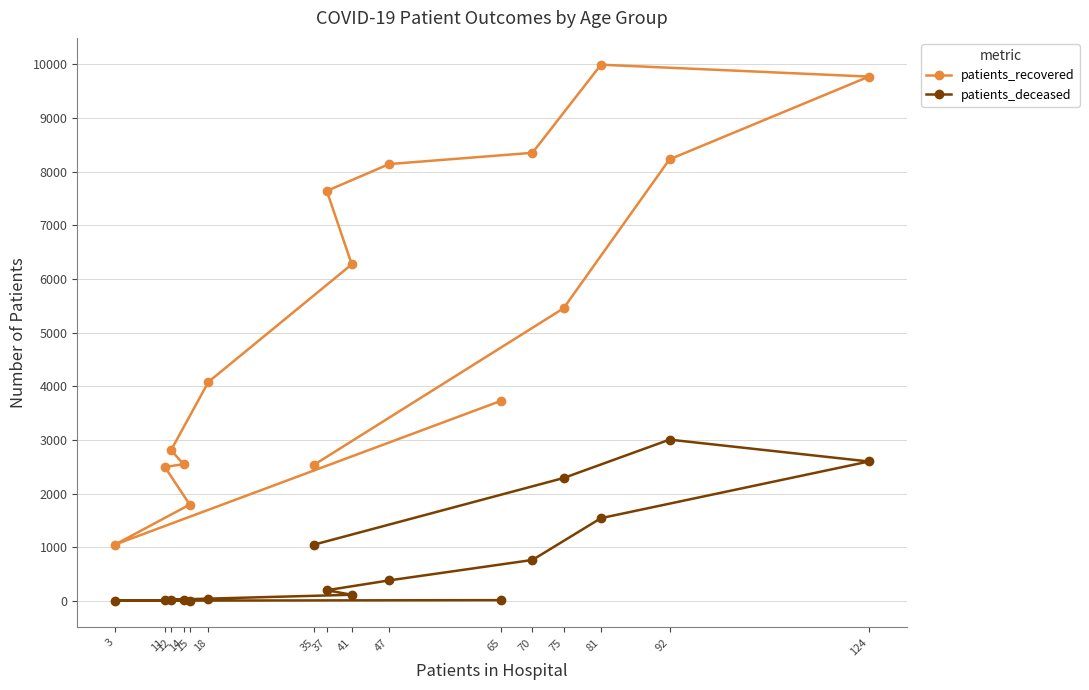

List the series in order of their overall mean, lowest first.

patients_deceased, patients_recovered